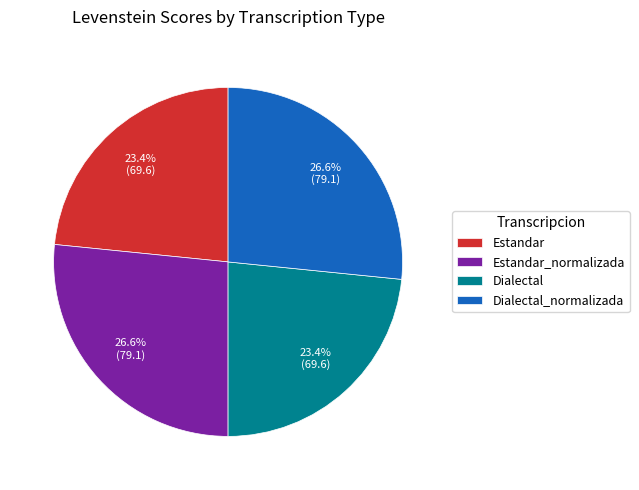

True or false: Estandar accounts for 23% of the total.

True